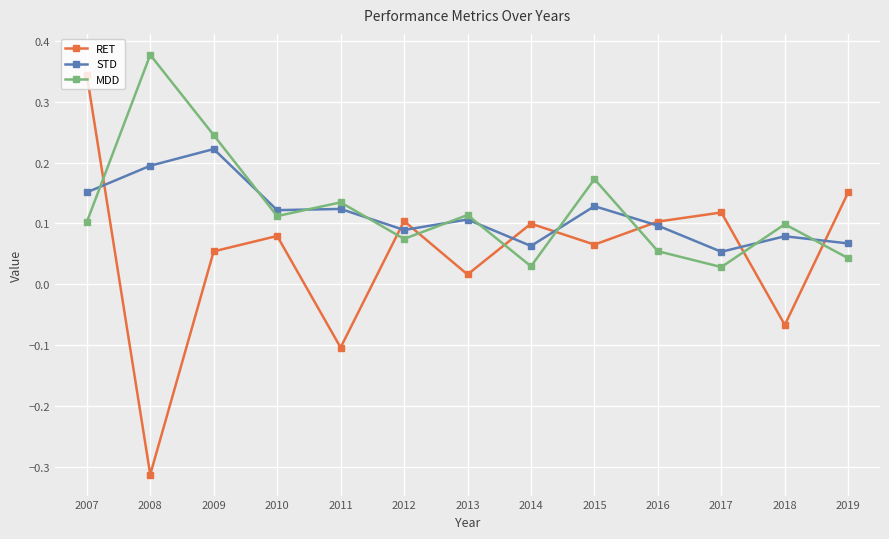

What is the difference between the maximum and minimum values in the RET series?

0.7